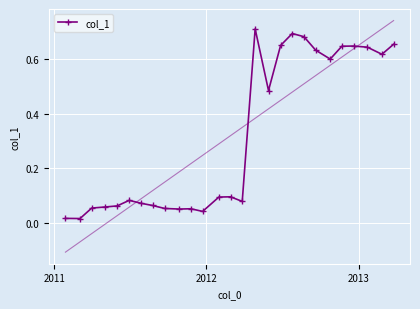

True or false: the data has more than 0 interior local peaks.

True